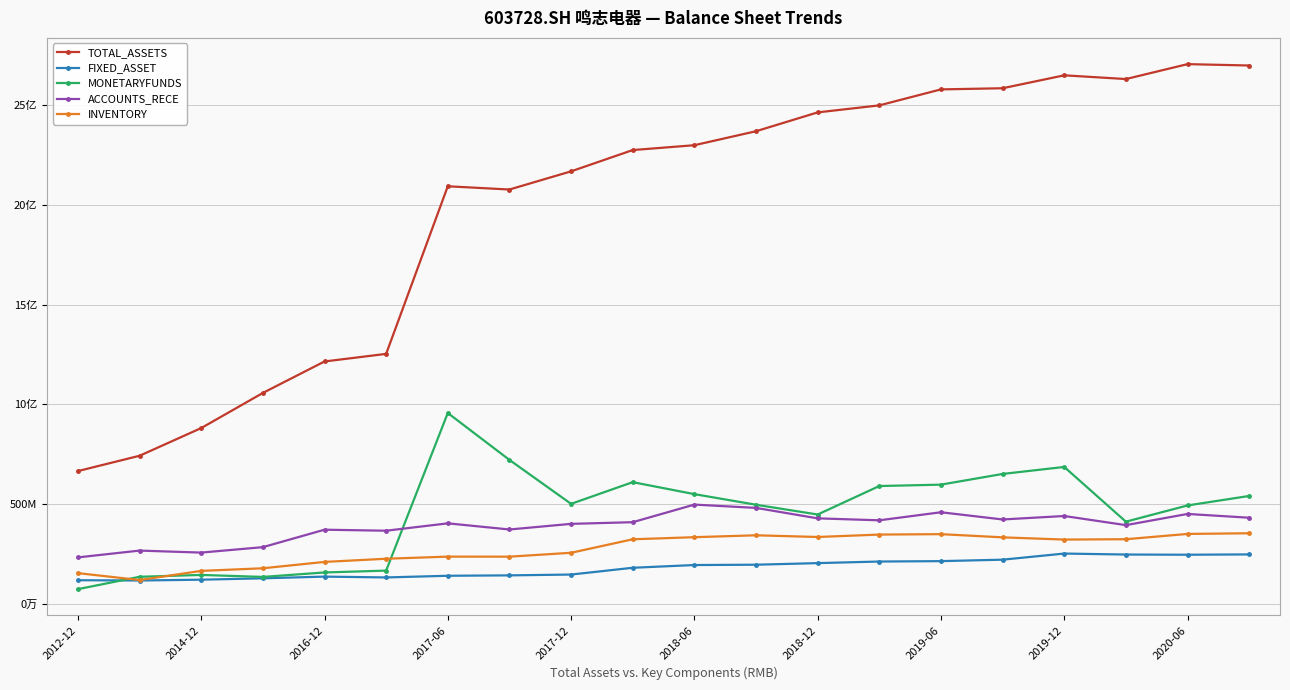

In INVENTORY, how many points are higher than both neighbors (excluding endpoints)?

3